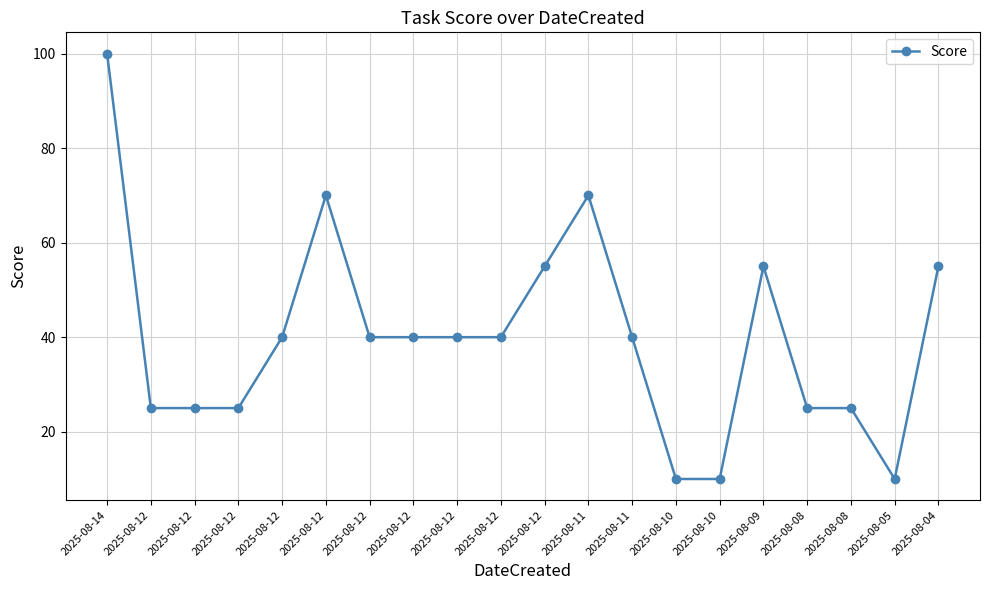

True or false: the data shows 70 at 2025-08-12.

True